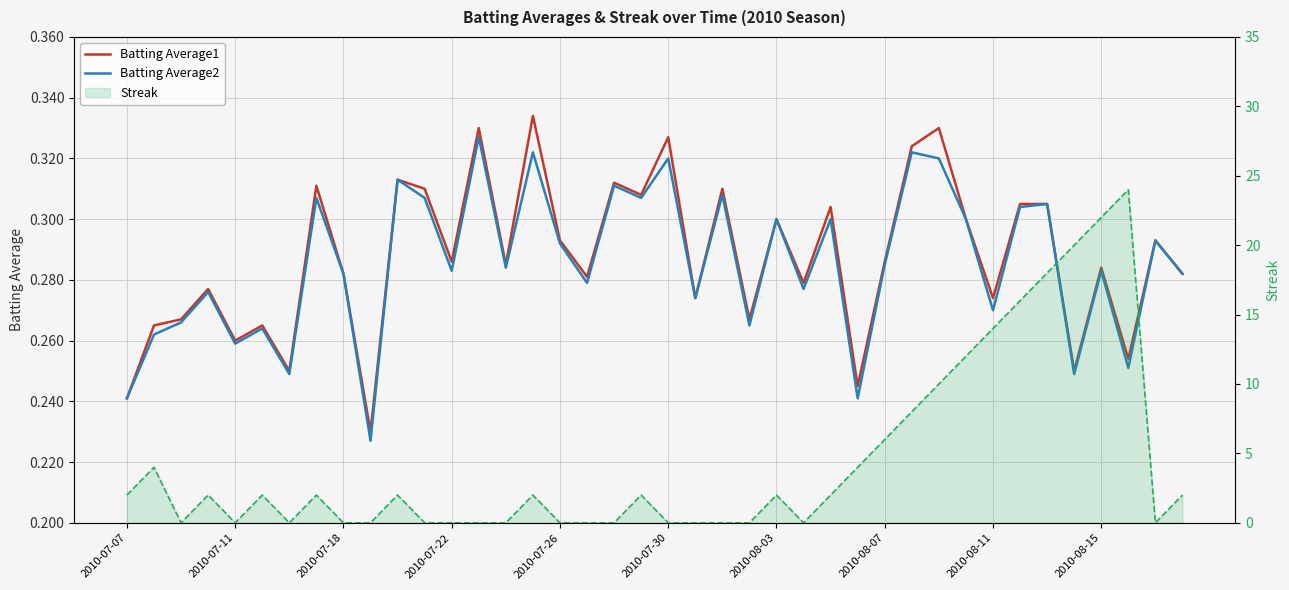

True or false: Batting Average2 and Batting Average1 intersect in this chart.

False